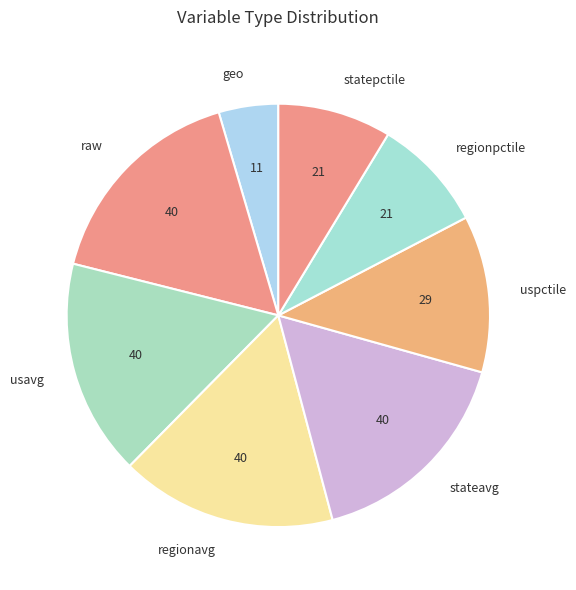

Approximately how many times larger is the value at usavg compared to regionpctile?

1.9